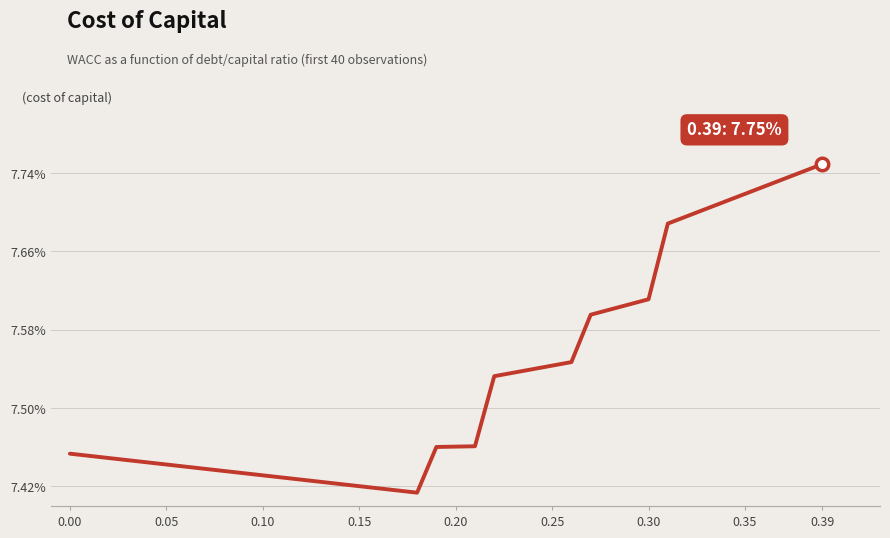

Approximately how many times larger is the value at 0.30 compared to 0.00?

1.0